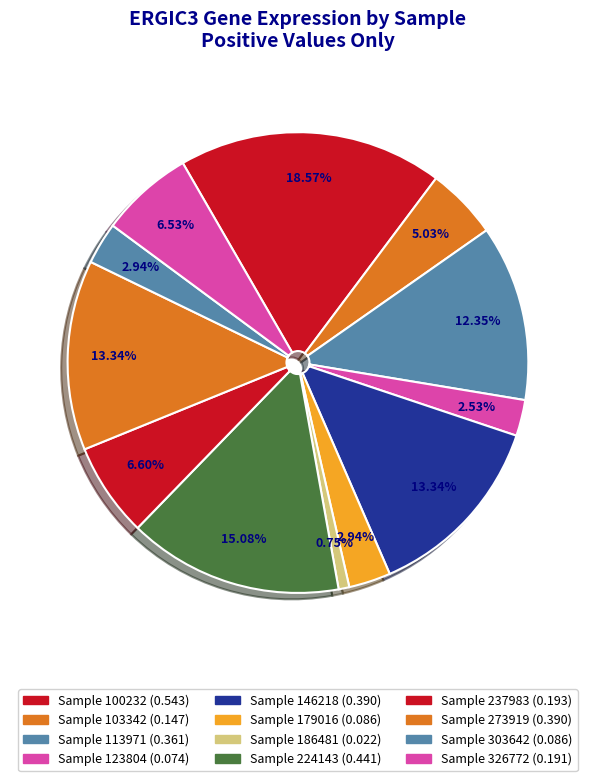

Which slice is the smallest?

186481